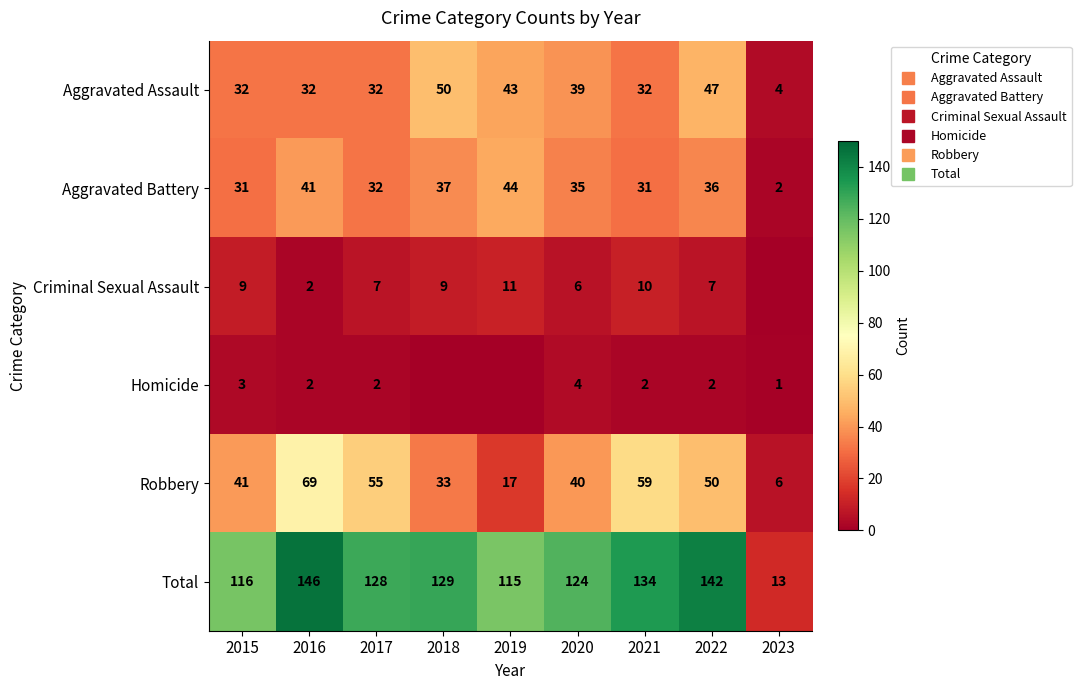

At which category is the sum across all series the highest?

2016